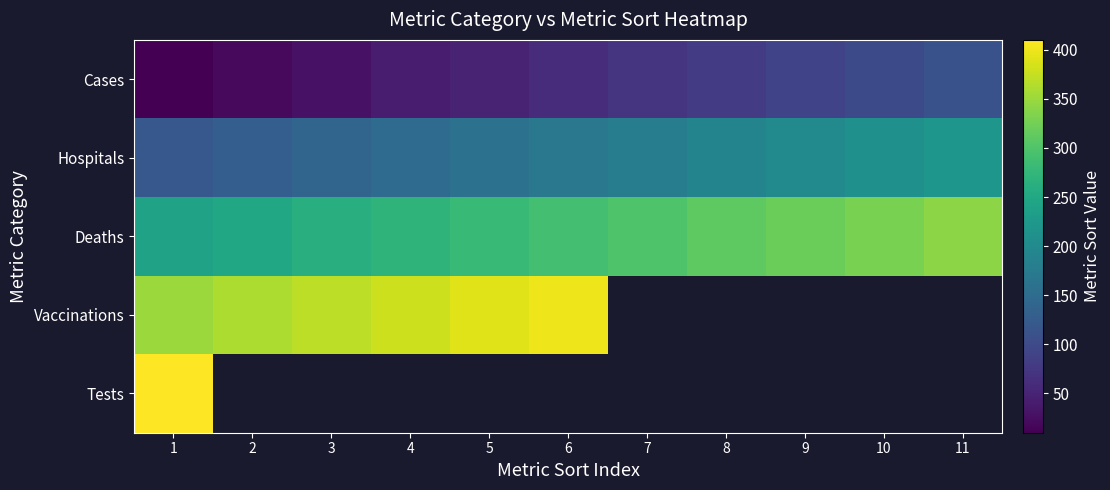

What value does the Cases series have at 4?

40.0